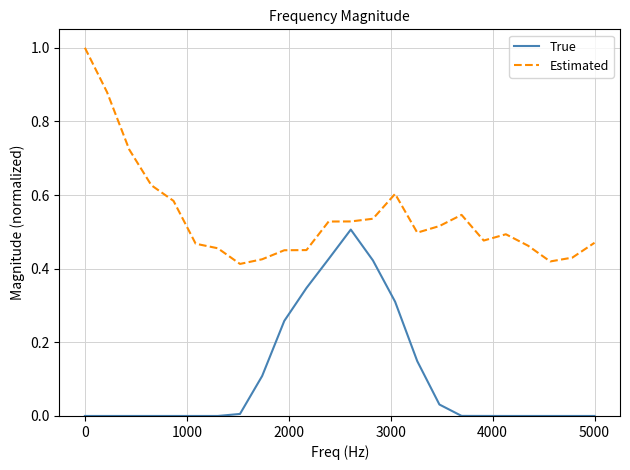

Which series has the largest total across all categories?

Estimated